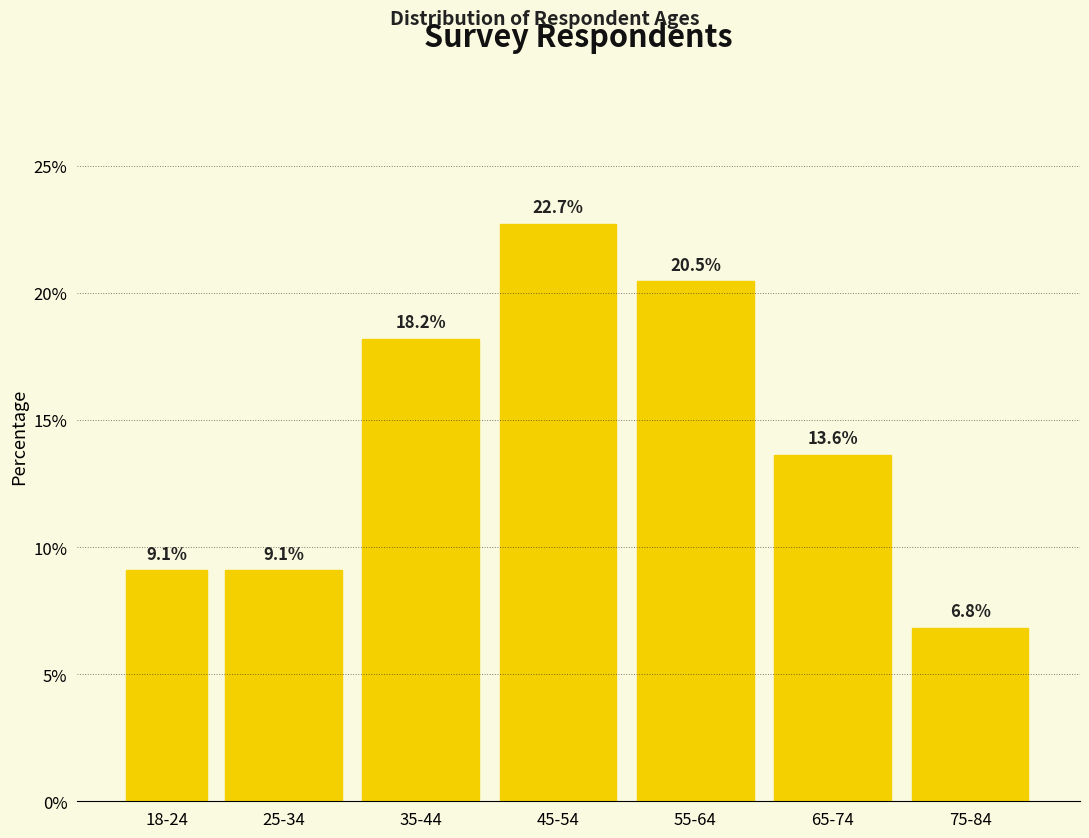

Reading left to right, transcribe all the data shown in this chart.

18-24=9.1	25-34=9.1	35-44=18.2	45-54=22.7	55-64=20.5	65-74=13.6	75-84=6.8